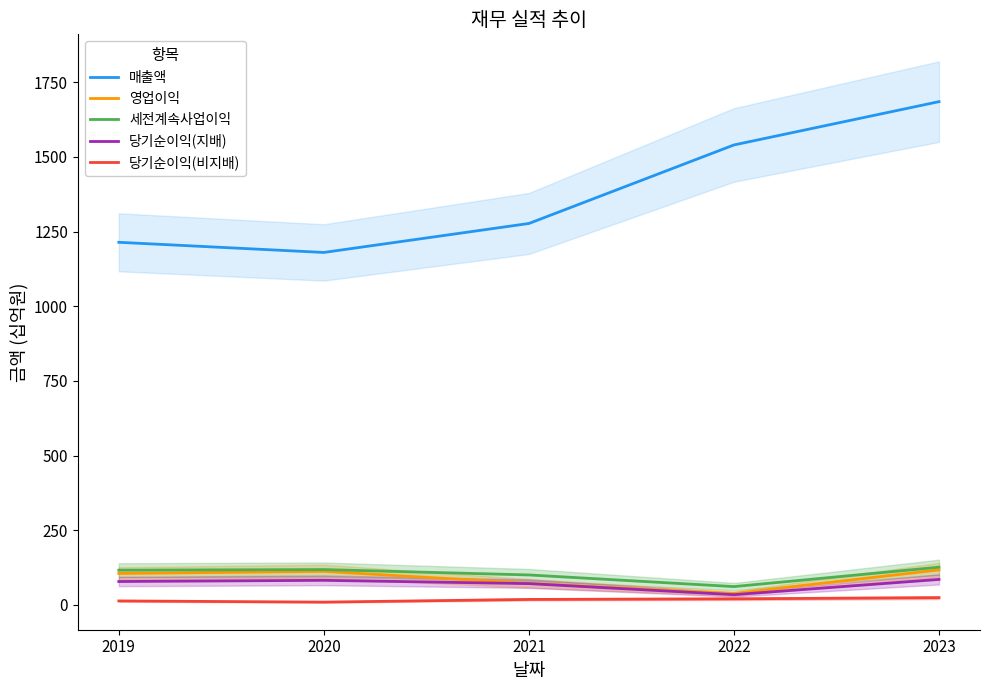

List the labels in order of 영업이익 value, largest first.

2023, 2020, 2019, 2021, 2022